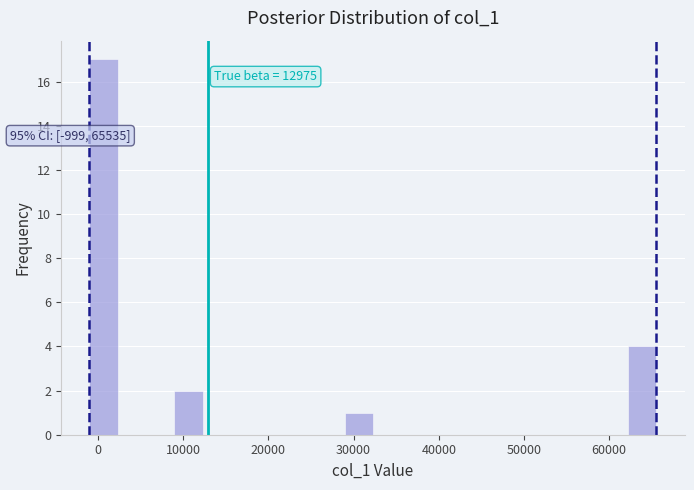

Around what value on the x-axis is the tallest bar? Give the approximate position of its centre, as read against the axis.

1000